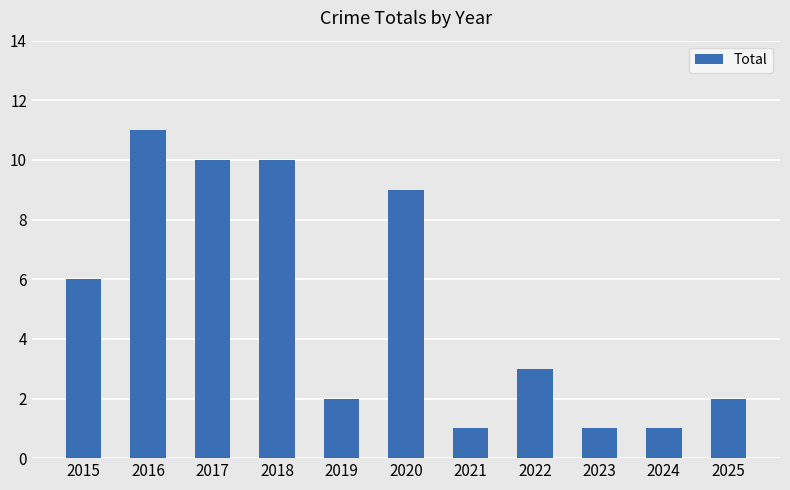

Is it true that the value at 2021 is 0?

False